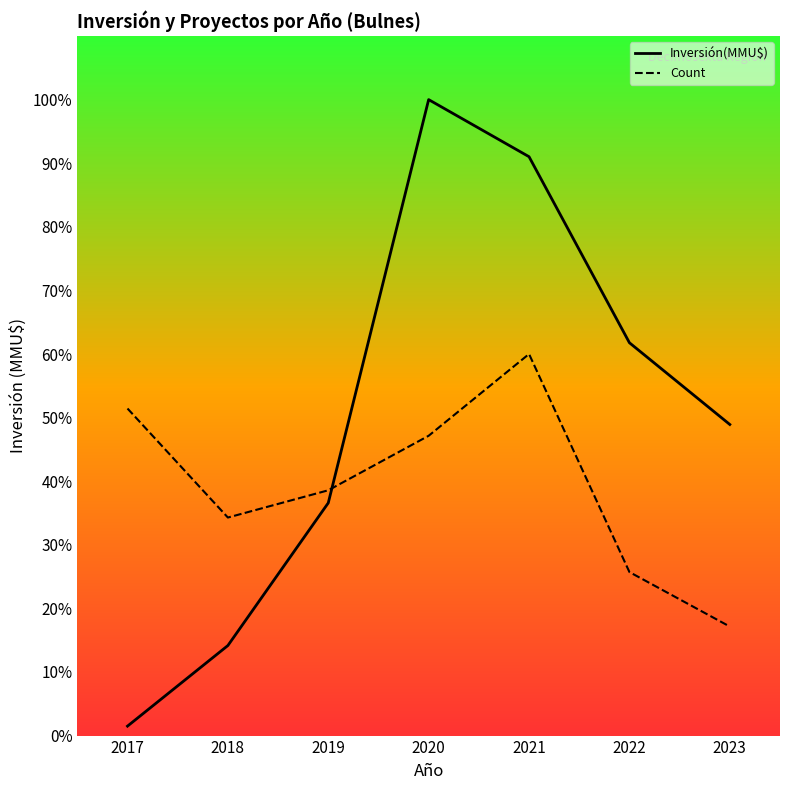

At which label does Count first exceed 27597?

2017